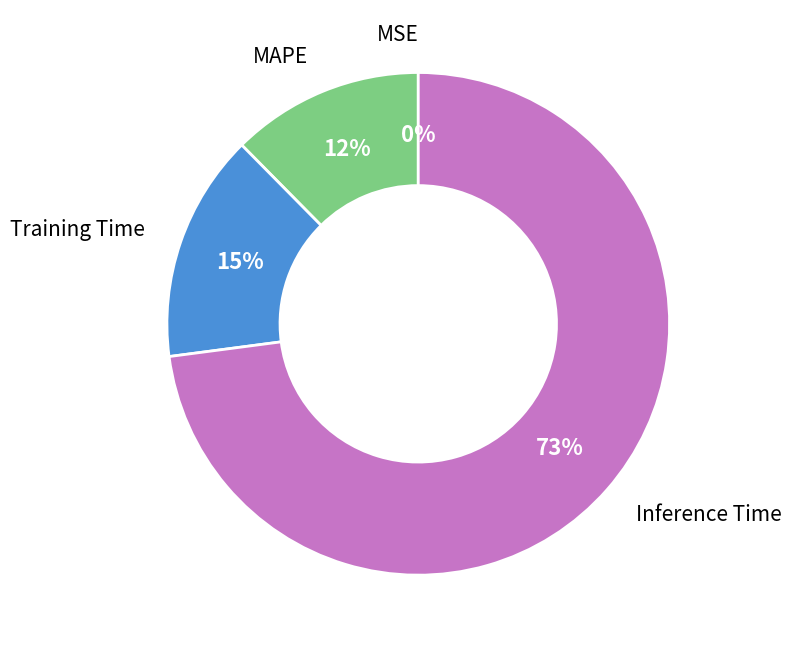

Is there a majority slice in this chart?

Yes